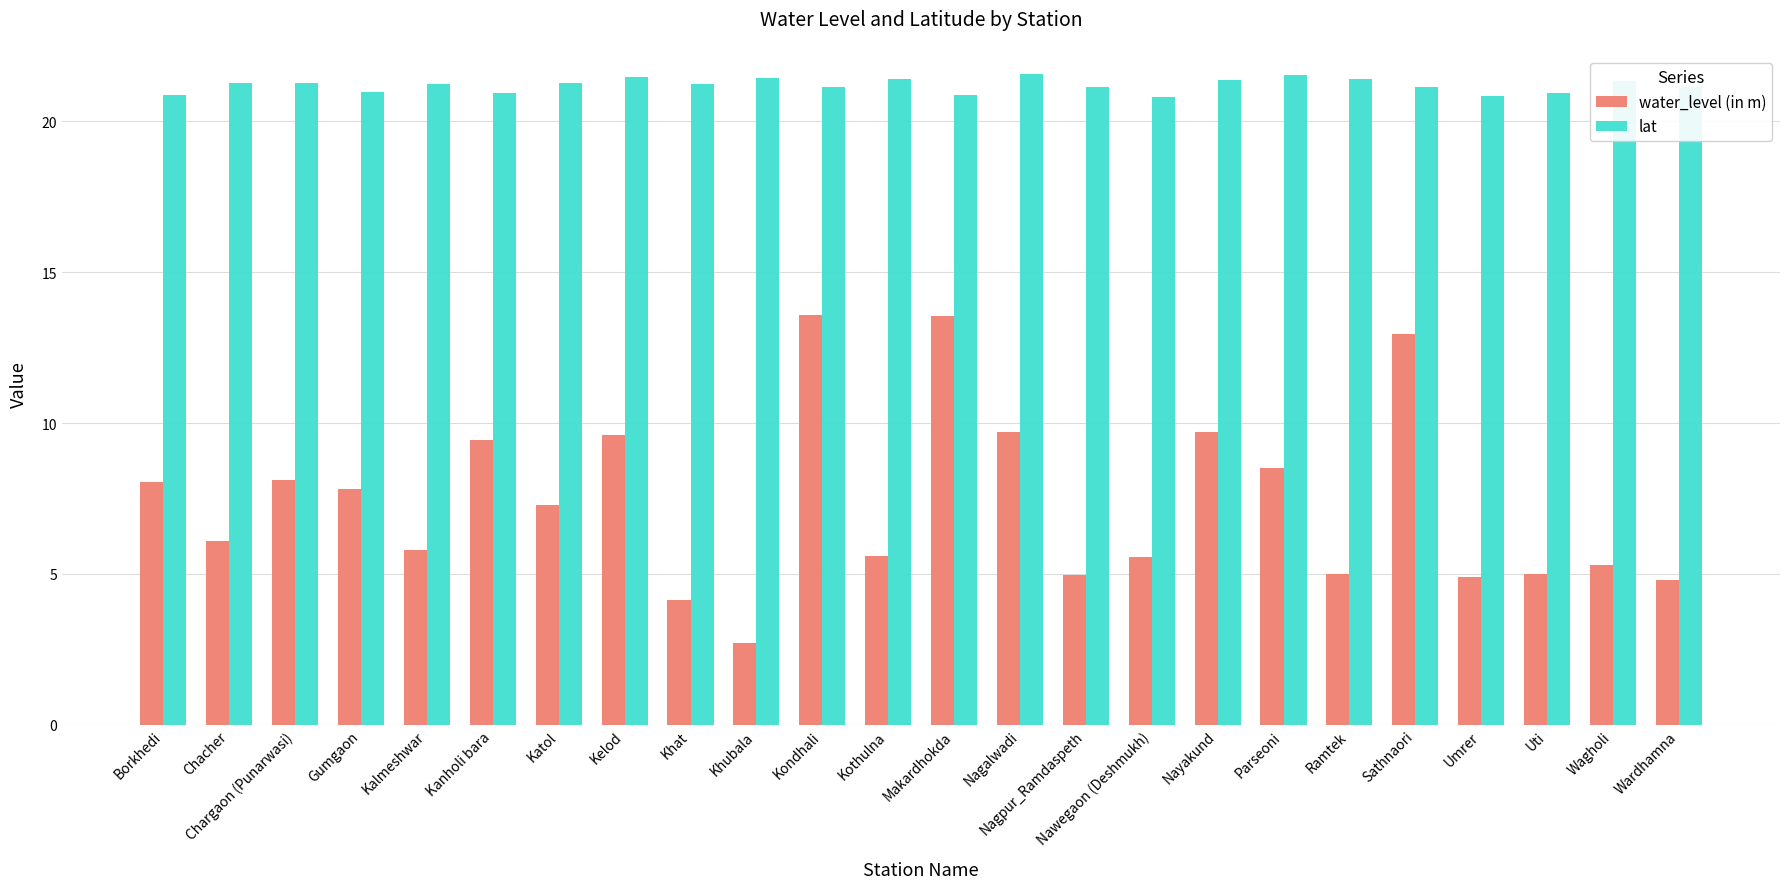

Is the value of lat at Umrer greater than the value of water_level (in m) at Kondhali?

Yes